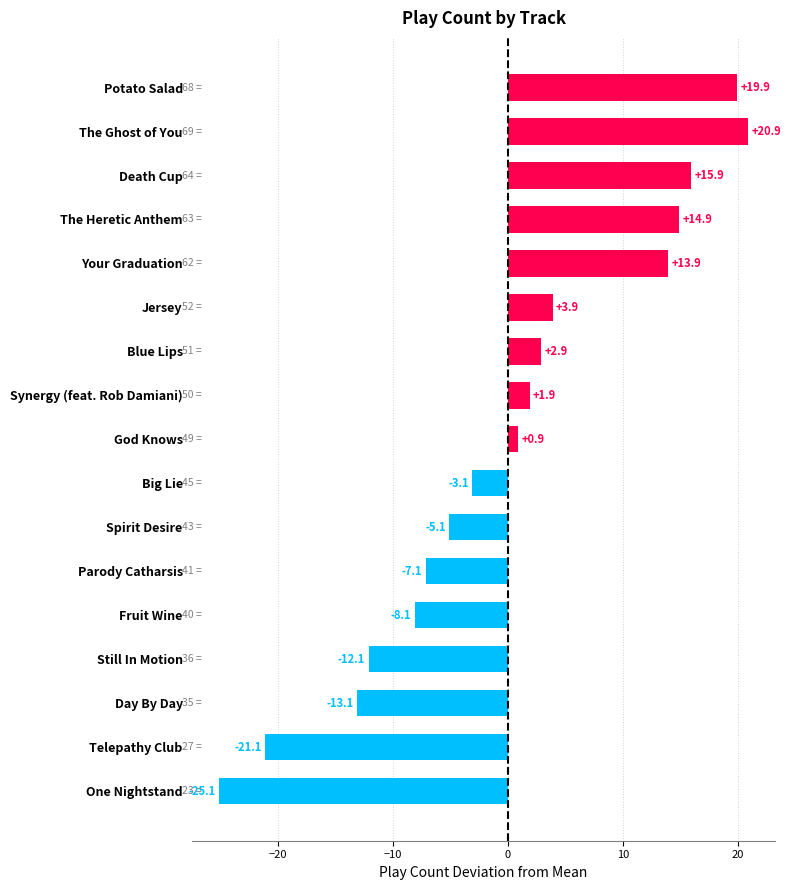

Between Death Cup and Fruit Wine, which is larger?

Death Cup